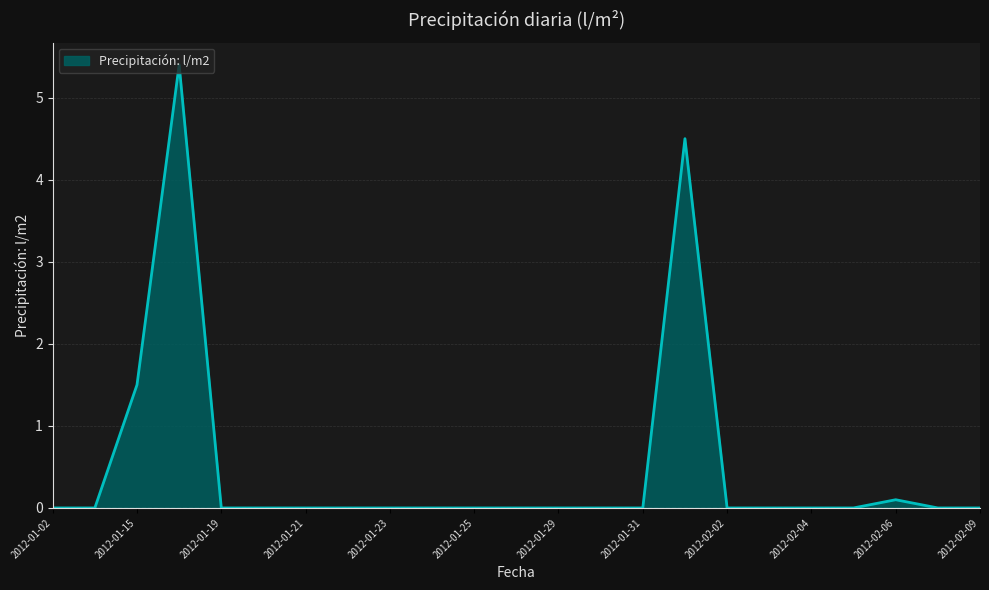

What is the difference between the maximum and minimum values?

5.4